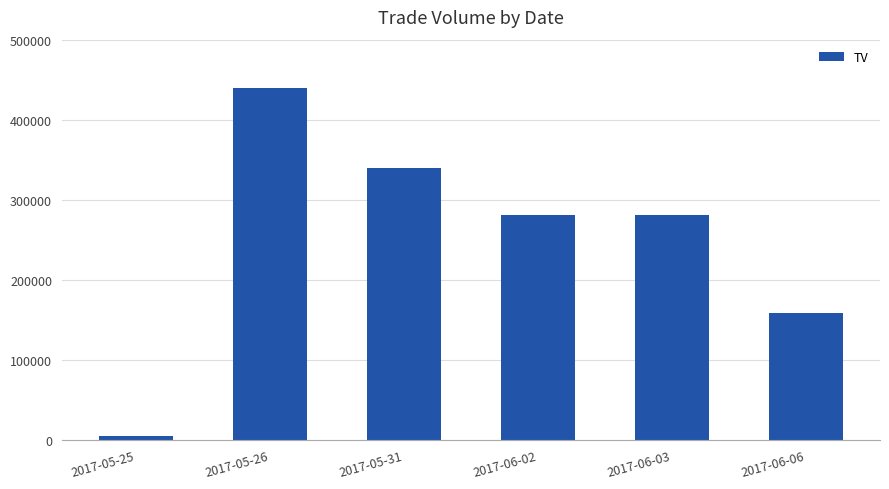

What is the ratio of the value at 2017-06-02 to the value at 2017-06-06?

1.8